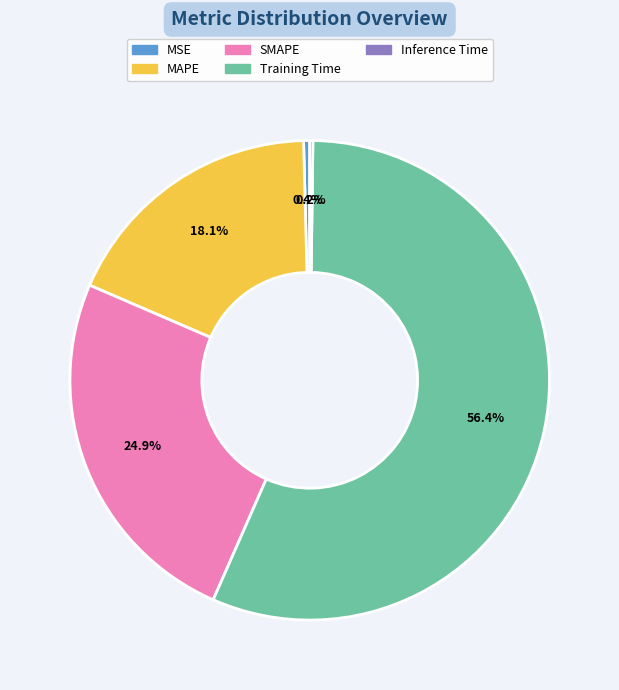

Which slice is the largest?

Training Time